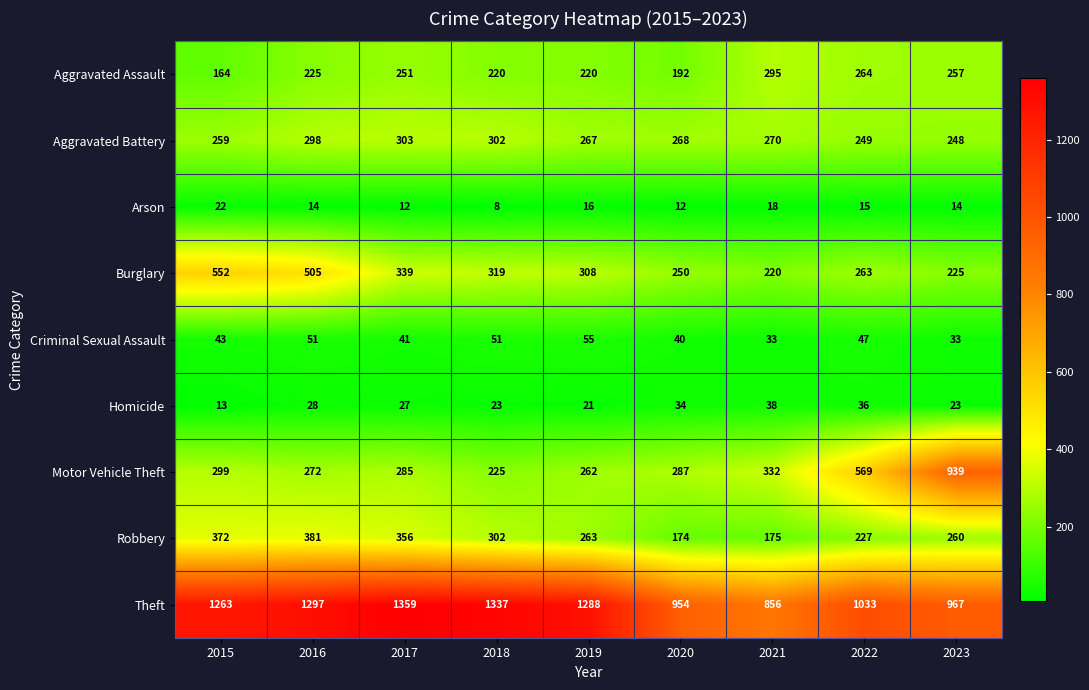

Which series changed the most between 2019 and 2022?

Motor Vehicle Theft